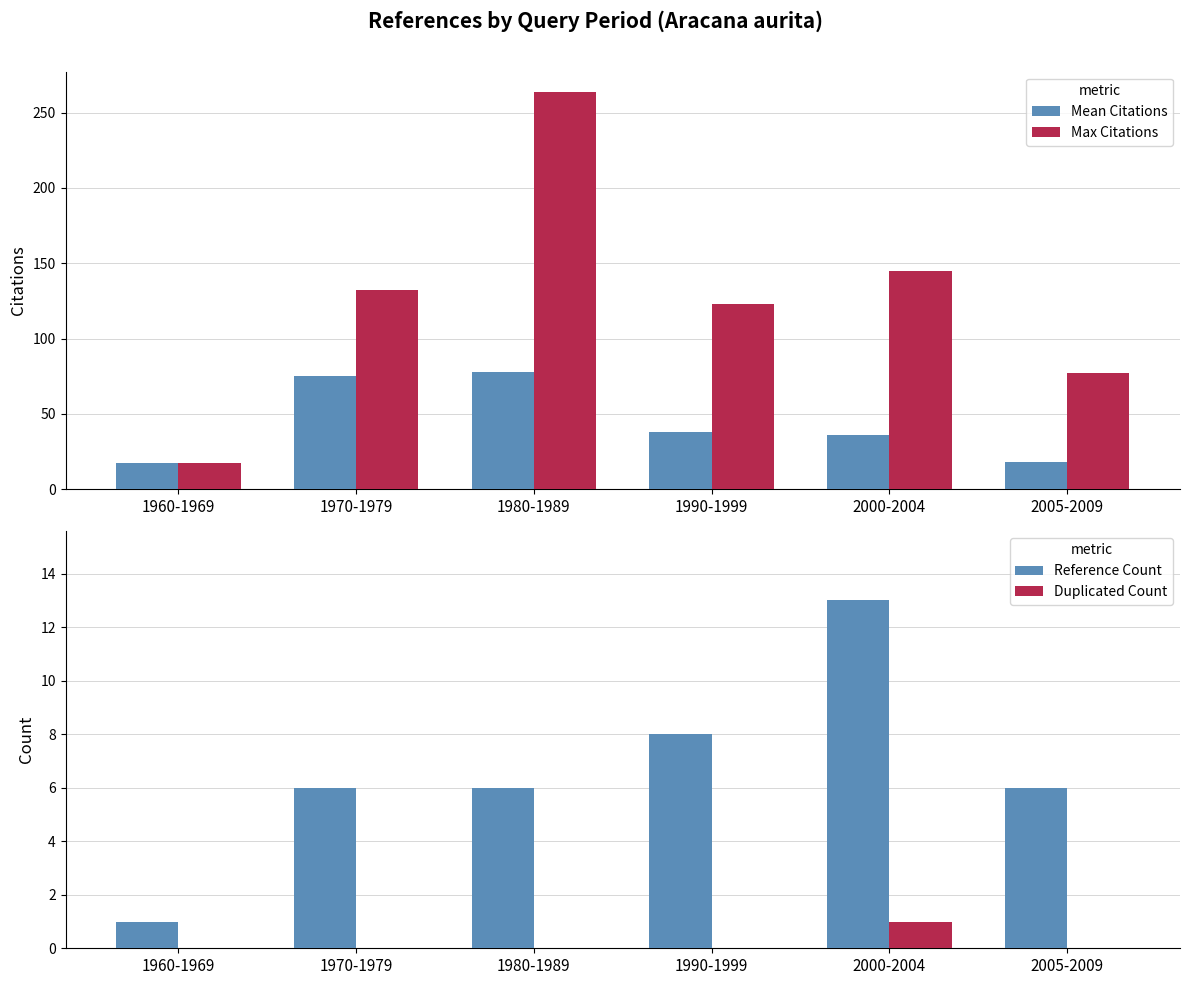

What is the difference between the maximum and minimum values in the Max Citations series?

247